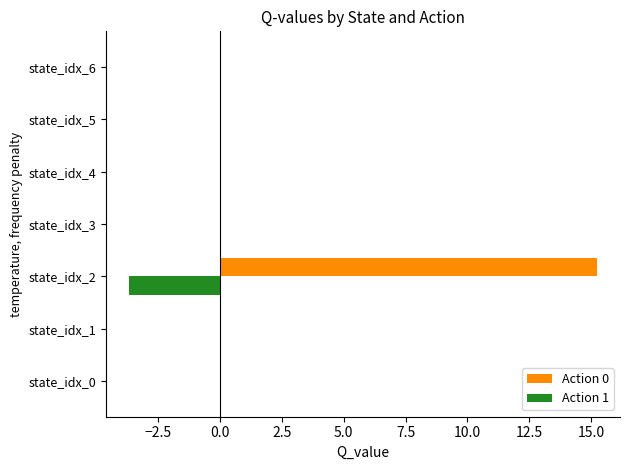

What is the maximum value shown in the chart?

15.2